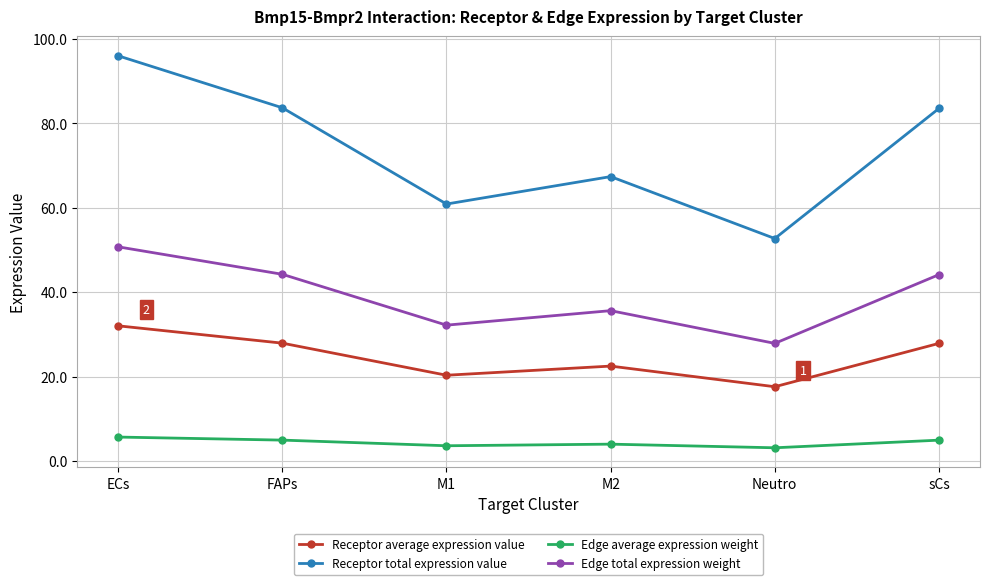

What is the spread (max minus min) of values at sCs?

78.7